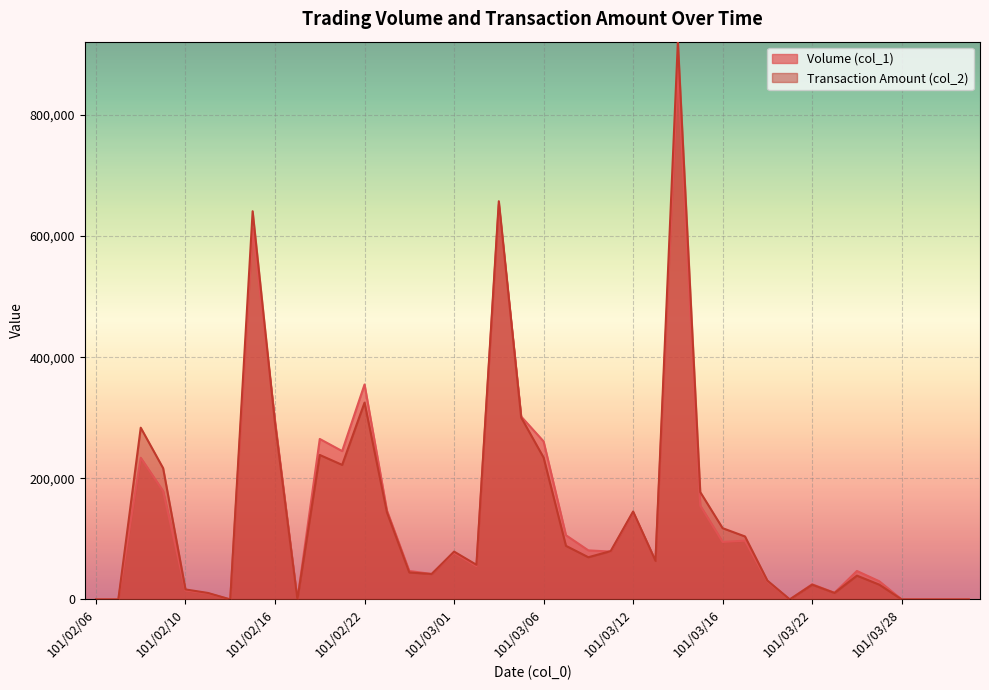

Reading left to right, extract all data points from this chart.

Volume (col_1): 0	0	234000	179000	15000	10000	0	613000	295000	0	265000	245000	355000	147000	47000	42000	77000	55000	652000	302000	261000	106000	81000	79000	144000	64000	876000	155000	95000	97000	30000	0	25000	11000	47000	30000	0	0	0	0
Transaction Amount (col_2): 0	0	283640	216770	16500	10700	0	641120	290900	0	238600	222200	325060	143930	44570	41960	79000	57200	657650	300390	234310	88500	69680	79830	145210	63610	921160	177290	117650	104010	31100	0	24350	10670	39310	24400	0	0	0	0